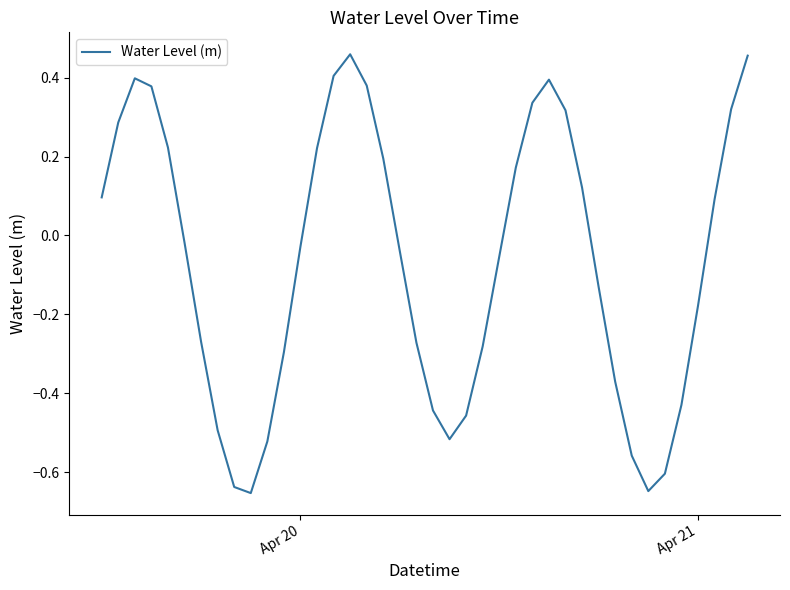

What is the difference between the maximum and minimum values?

1.1